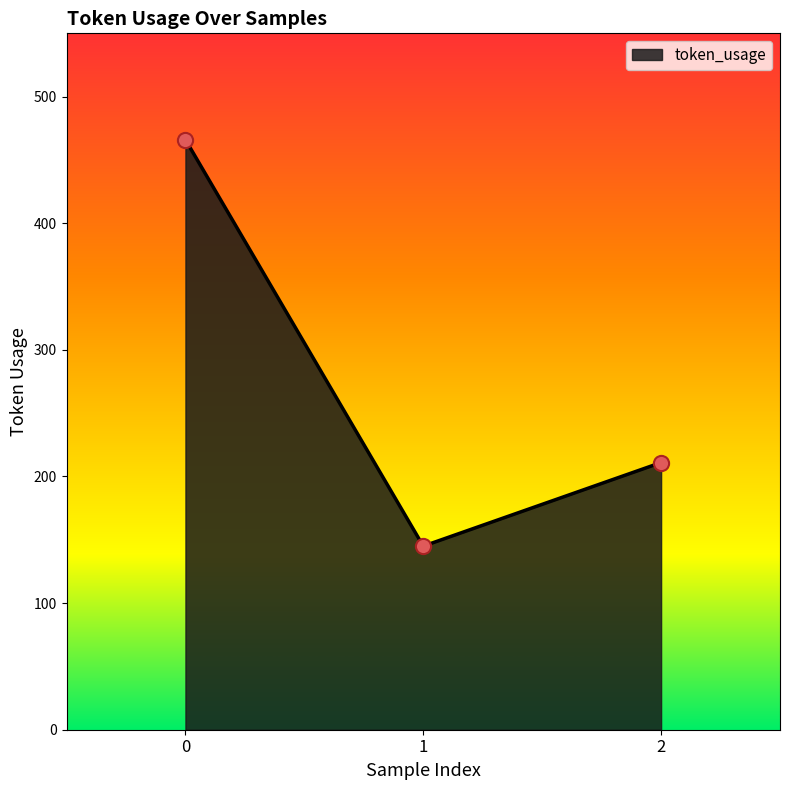

Which has a higher value, 2 or 1?

2